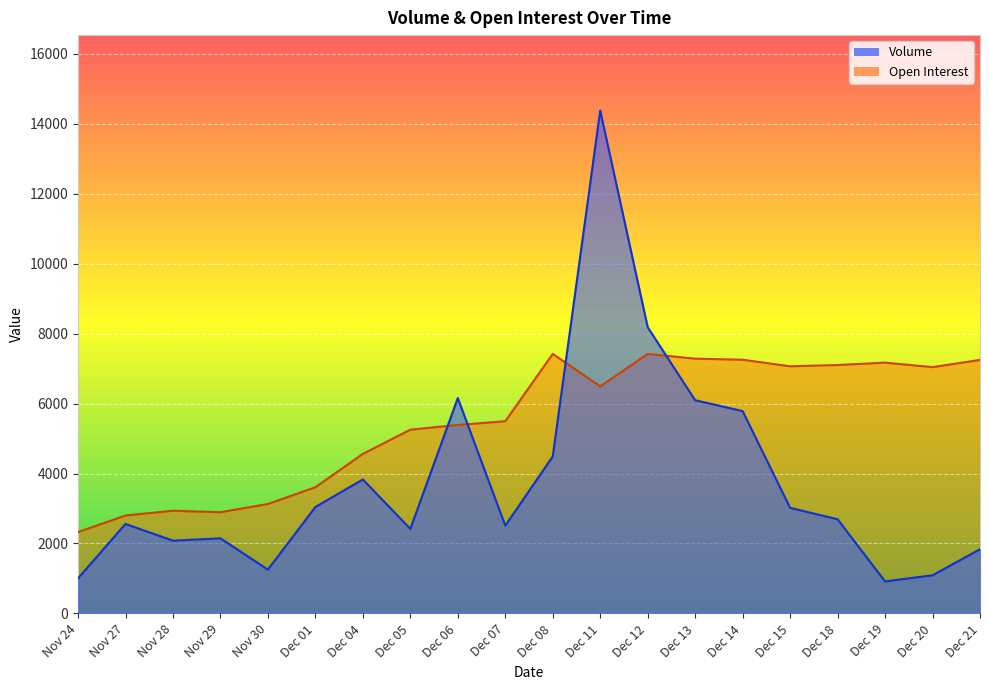

List the series in order of their peak value, lowest first.

Open Interest, Volume